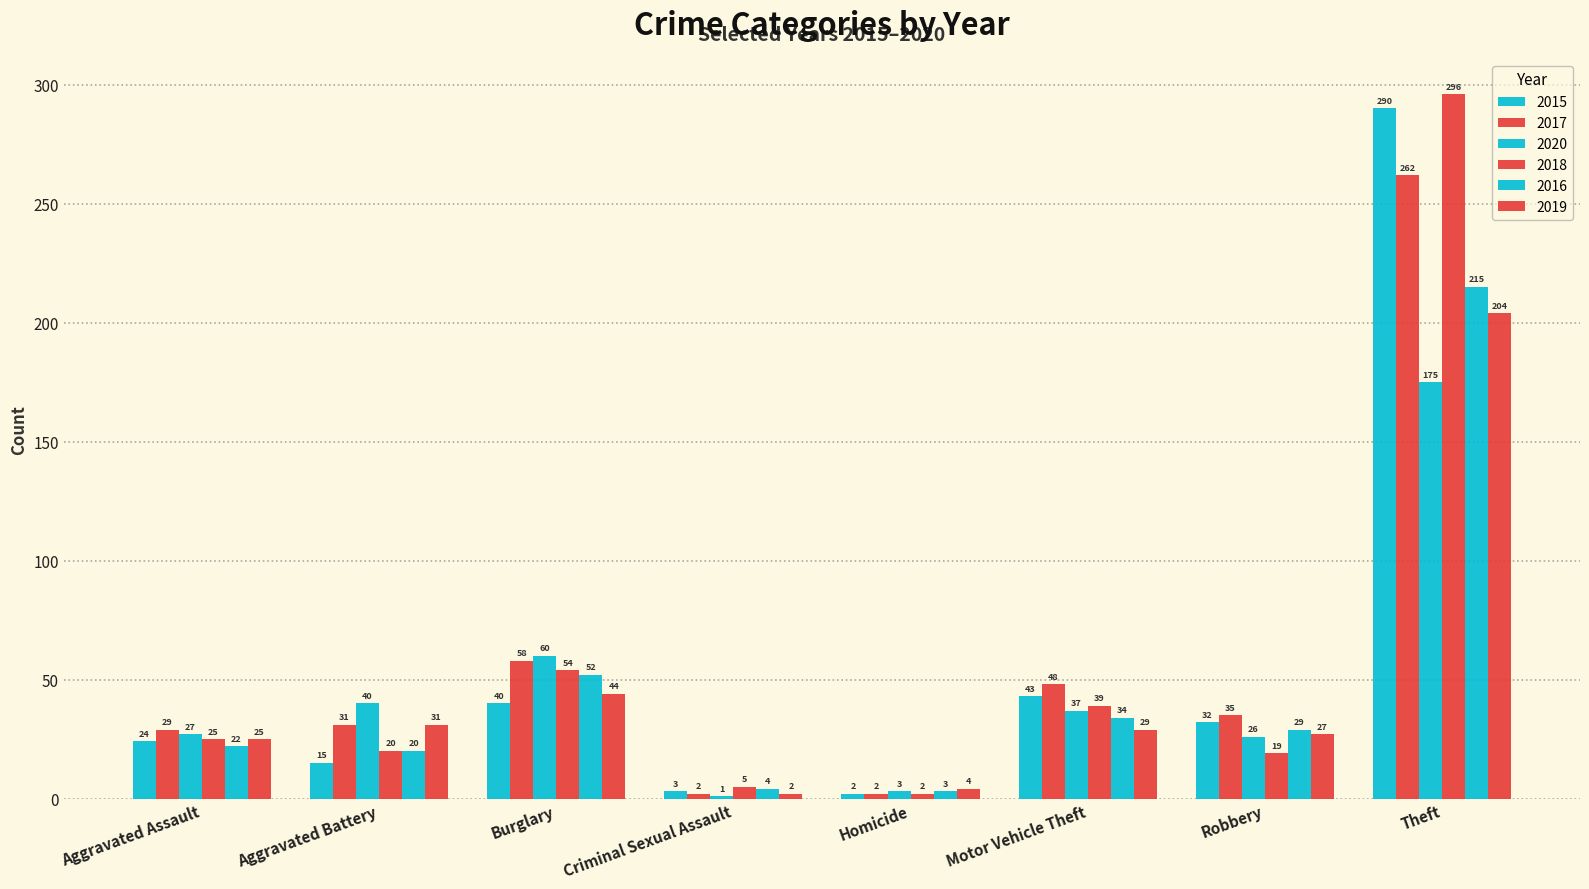

Rank the categories by 2015 value from lowest to highest.

Homicide, Criminal Sexual Assault, Aggravated Battery, Aggravated Assault, Robbery, Burglary, Motor Vehicle Theft, Theft